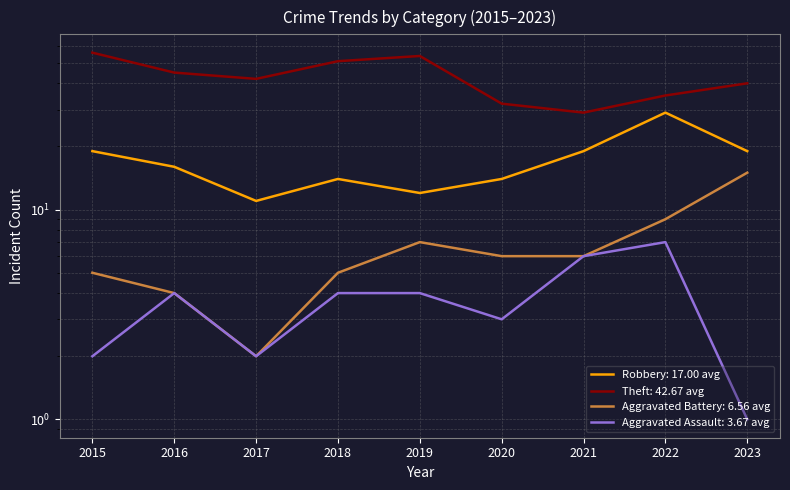

What is the highest value of the Aggravated Assault series?

7